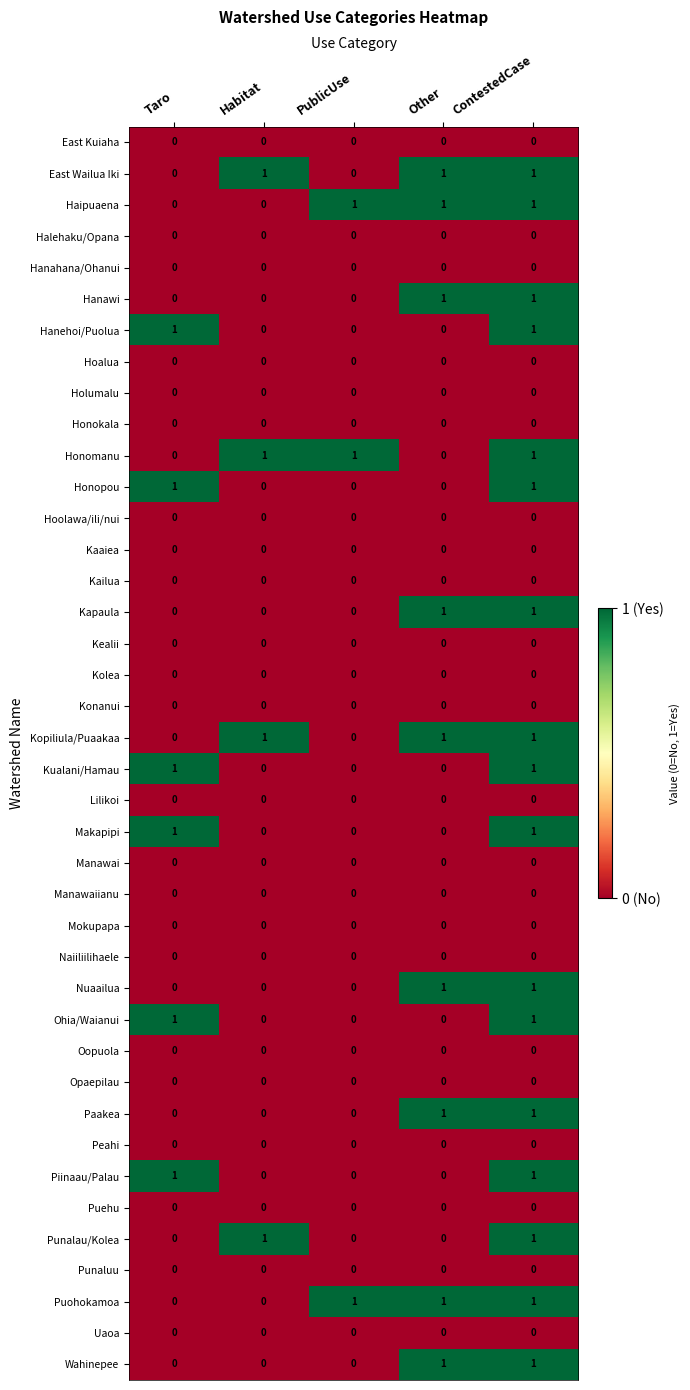

The value of Kopiliula/Puaakaa at ContestedCase is 1. True or false?

True